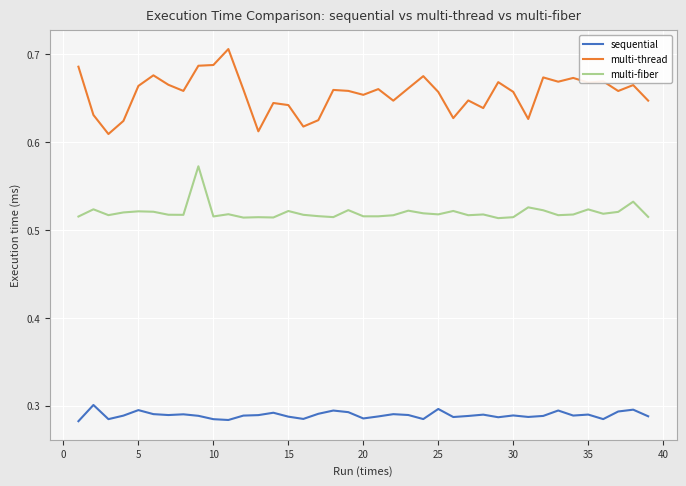

Which series has the widest spread of values?

multi-thread